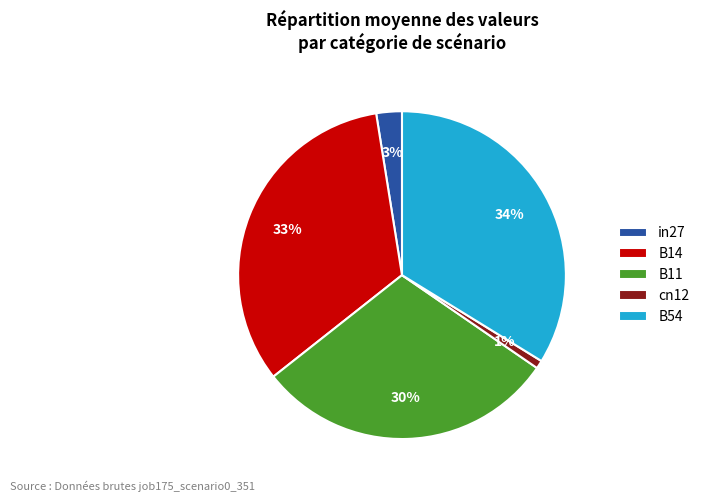

Combined, do B11 and B54 account for over 50%?

Yes